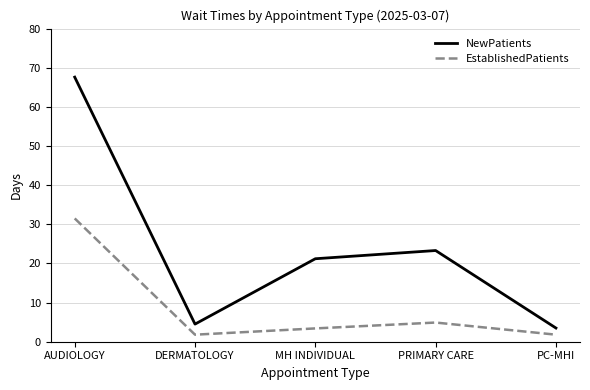

The value of EstablishedPatients at AUDIOLOGY is 31.5. True or false?

True